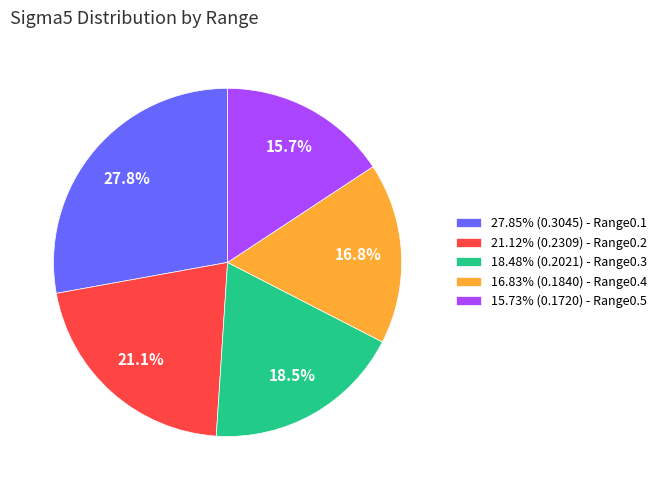

Is there a majority slice in this chart?

No